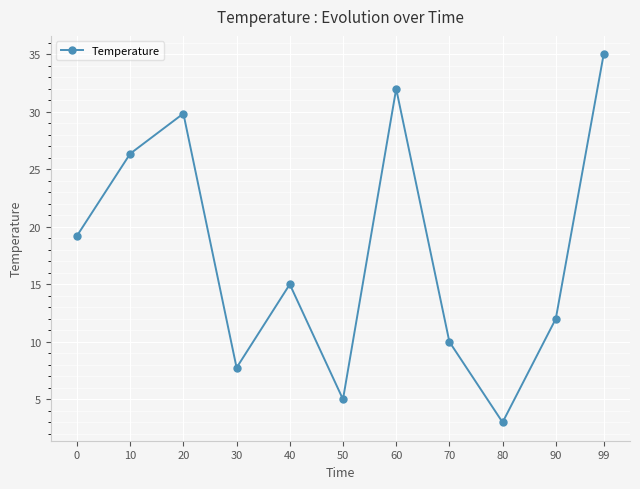

What is the value of the 1st point from the left?

19.2